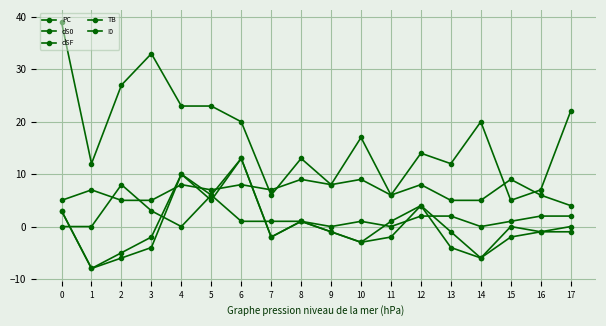

True or false: dSF has more than 1 points higher than both neighbors.

True